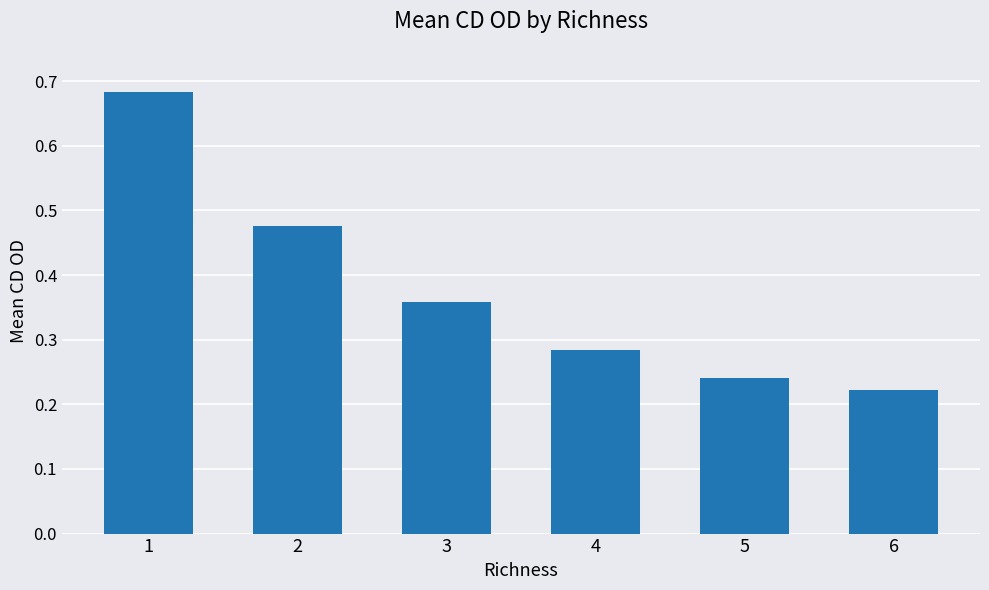

Does the chart contain stacked bars?

No